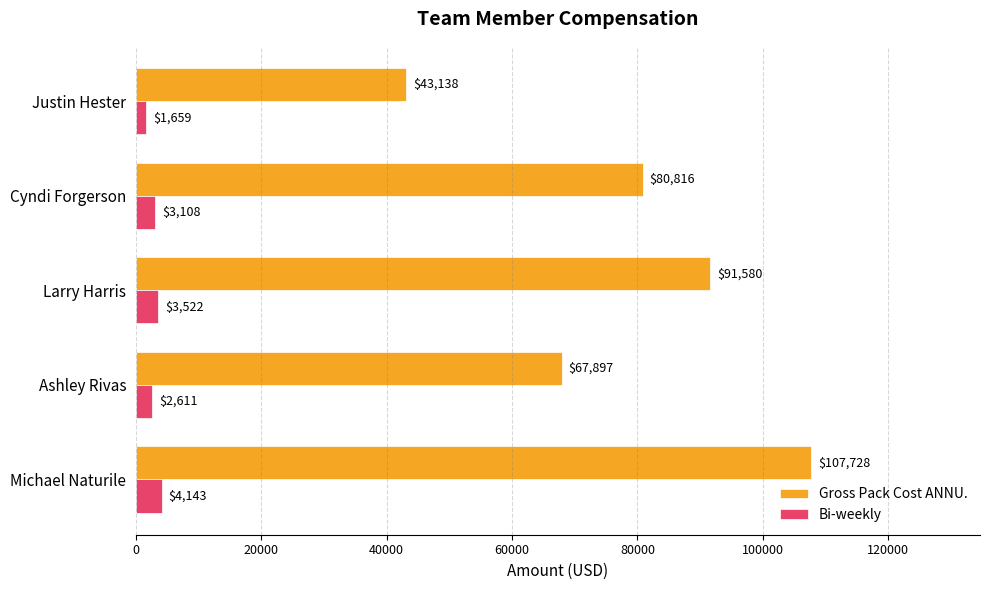

Which category has the lowest value across all series?

Justin Hester